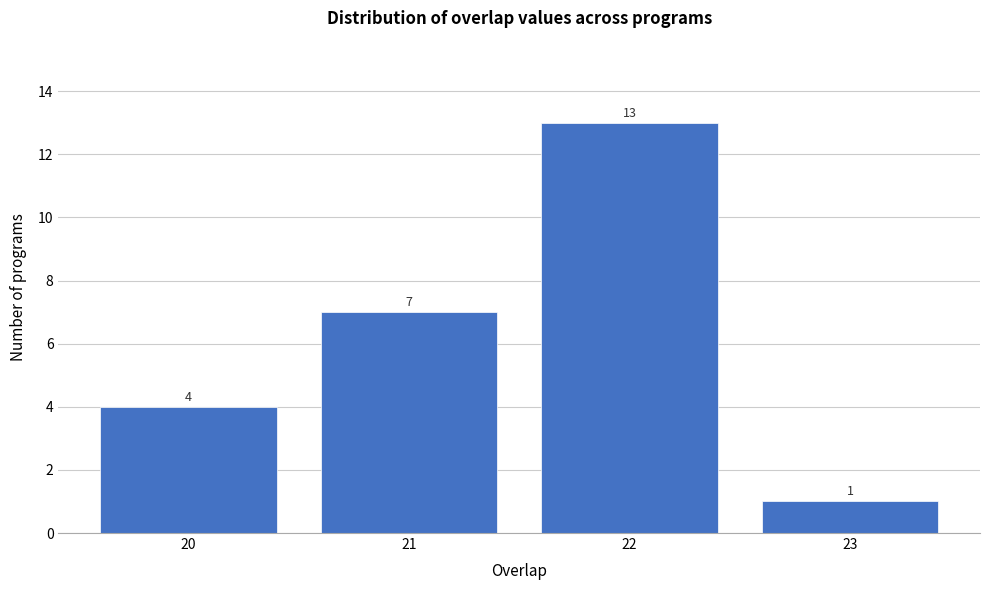

Reading right to left, extract all data points from this chart.

23=1	22=13	21=7	20=4